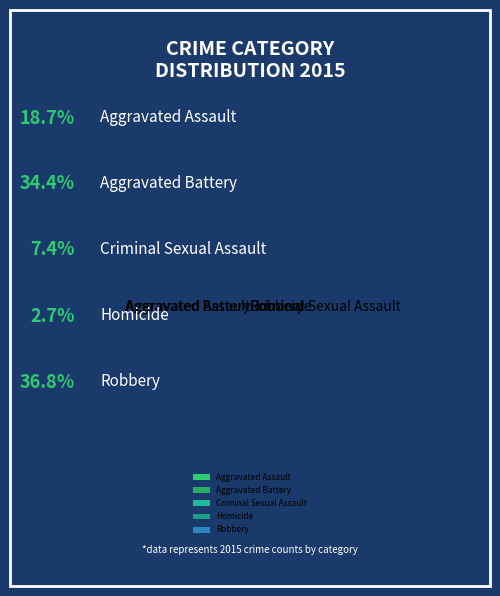

Is there any slice that represents more than half of the pie?

No